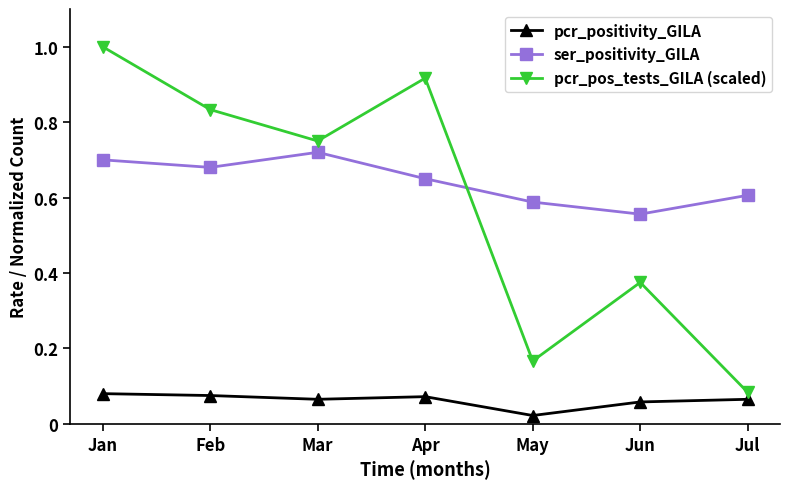

What are all the series names shown in the legend?

pcr_positivity_GILA, ser_positivity_GILA, pcr_pos_tests_GILA (scaled)